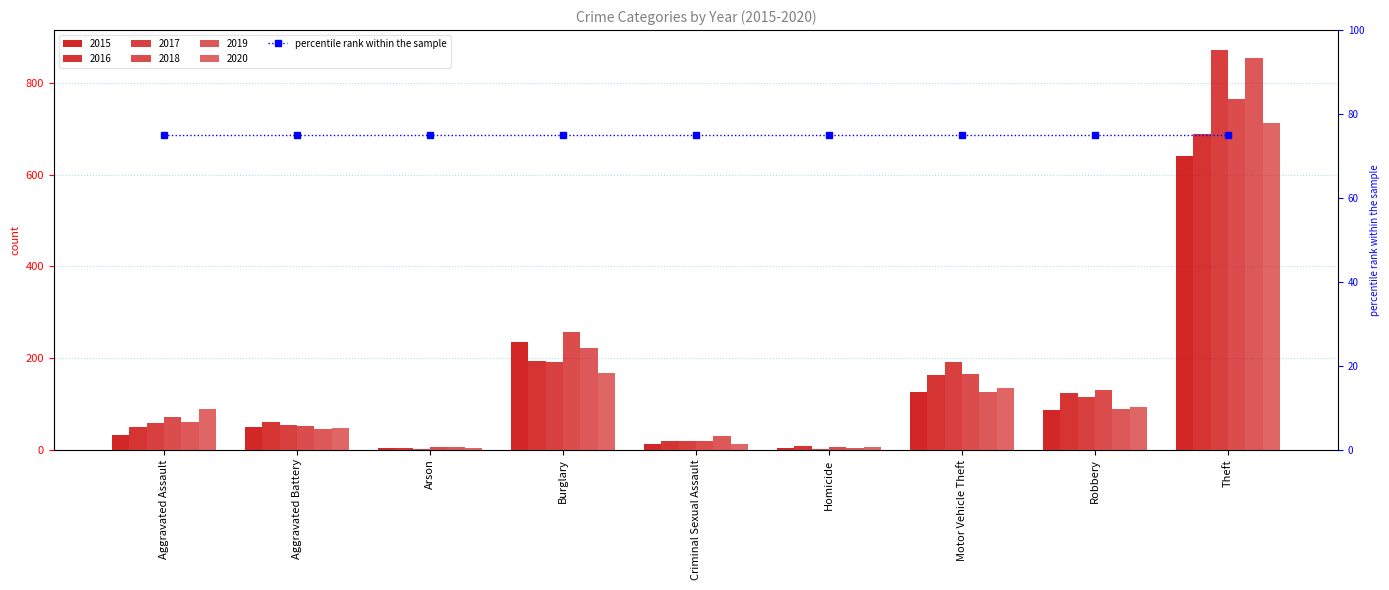

At Motor Vehicle Theft, list the series in order from smallest to largest.

2015, 2019, 2020, 2016, 2018, 2017